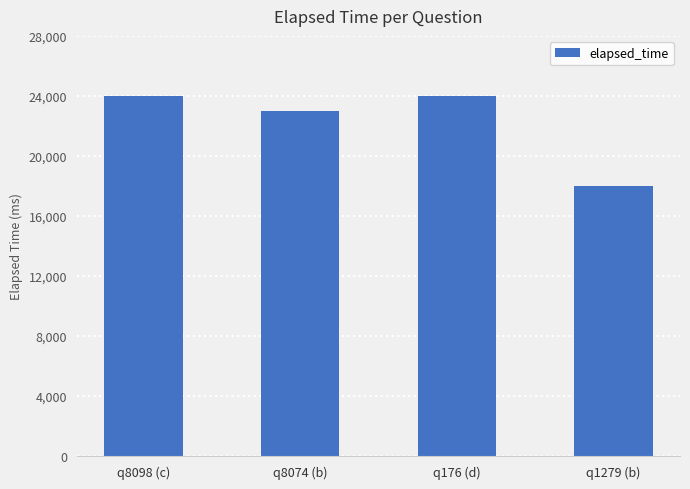

At which label is the value closest to 21000?

q8074 (b)